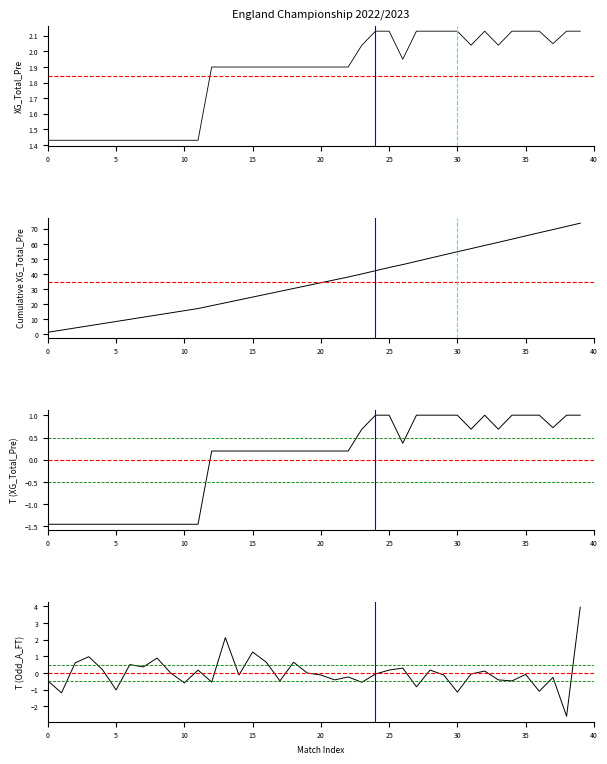

Reading left to right, transcribe all the data shown in this chart.

XG_Total_Pre: 1.4	1.4	1.4	1.4	1.4	1.4	1.4	1.4	1.4	1.4	1.4	1.4	1.9	1.9	1.9	1.9	1.9	1.9	1.9	1.9	1.9	1.9	1.9	2.0	2.1	2.1	1.9	2.1	2.1	2.1	2.1	2.0	2.1	2.0	2.1	2.1	2.1	2.0	2.1	2.1
Cumulative XG_Total_Pre: 1.4	2.9	4.3	5.7	7.1	8.6	10.0	11.4	12.9	14.3	15.7	17.2	19.1	21.0	22.9	24.8	26.7	28.6	30.5	32.4	34.3	36.2	38.1	40.1	42.2	44.4	46.3	48.4	50.6	52.7	54.8	56.9	59.0	61.0	63.2	65.3	67.4	69.5	71.6	73.7
T(XG_Total_Pre): -1.5	-1.5	-1.5	-1.5	-1.5	-1.5	-1.5	-1.5	-1.5	-1.5	-1.5	-1.5	0.2	0.2	0.2	0.2	0.2	0.2	0.2	0.2	0.2	0.2	0.2	0.7	1.0	1.0	0.4	1.0	1.0	1.0	1.0	0.7	1.0	0.7	1.0	1.0	1.0	0.7	1.0	1.0
T(Odd_A_FT): -0.5	-1.2	0.6	1.0	0.2	-1.0	0.5	0.4	0.9	-0.0	-0.6	0.2	-0.6	2.1	-0.1	1.3	0.6	-0.5	0.6	-0.0	-0.1	-0.4	-0.2	-0.6	-0.1	0.2	0.3	-0.8	0.2	-0.1	-1.2	-0.1	0.1	-0.4	-0.5	-0.1	-1.1	-0.3	-2.6	4.0